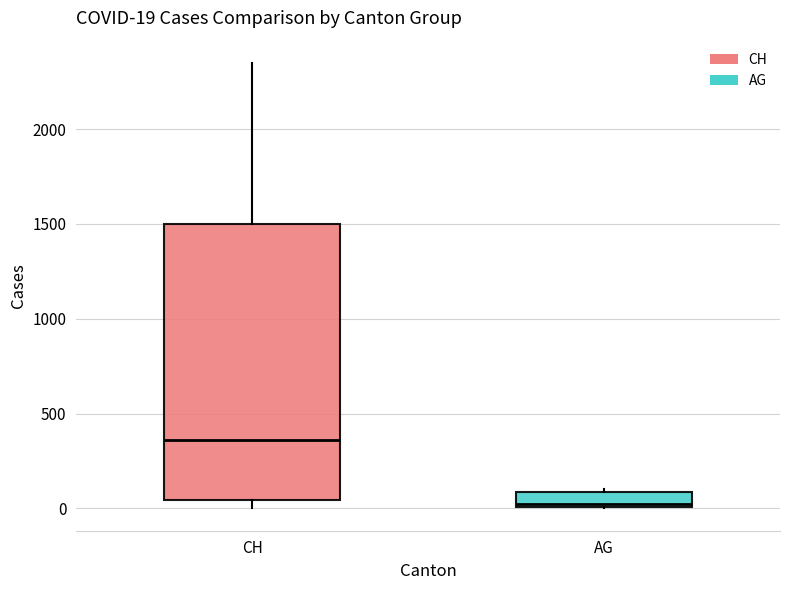

Which box has the highest median line?

CH